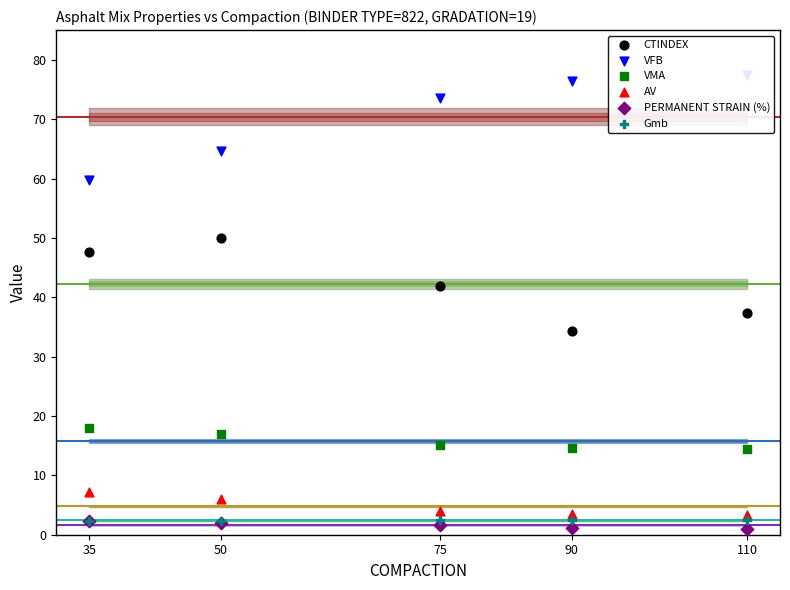

What is the total value across all series at 35?

137.4